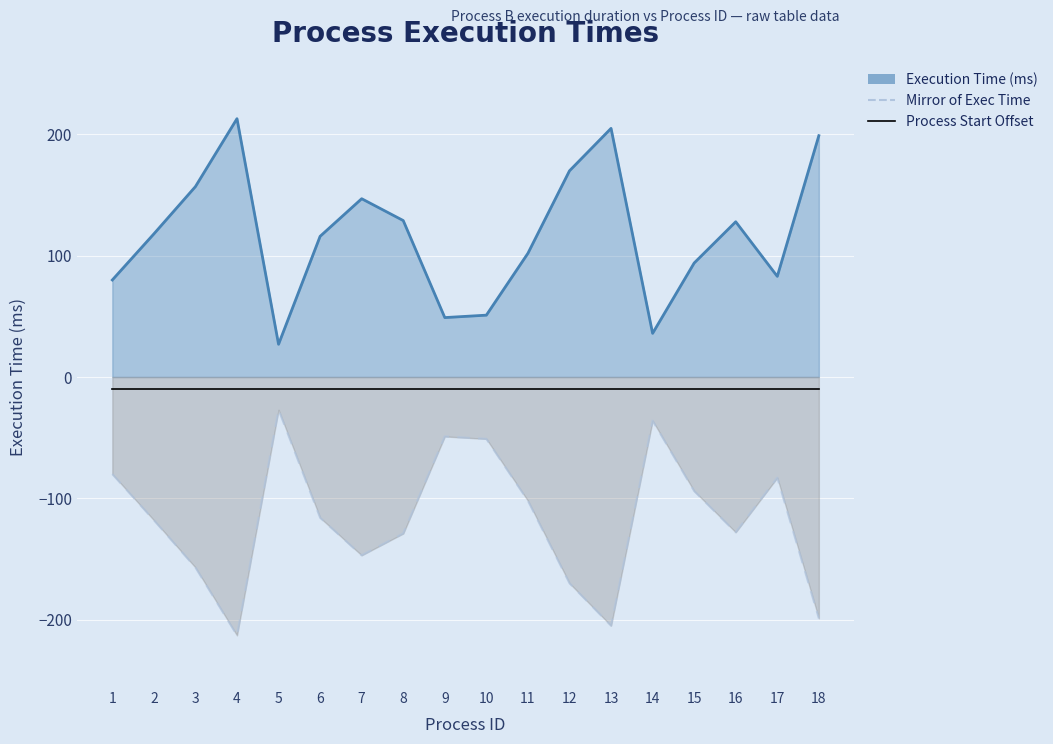

Where does the Mirror of Exec Time series first go above -116?

1